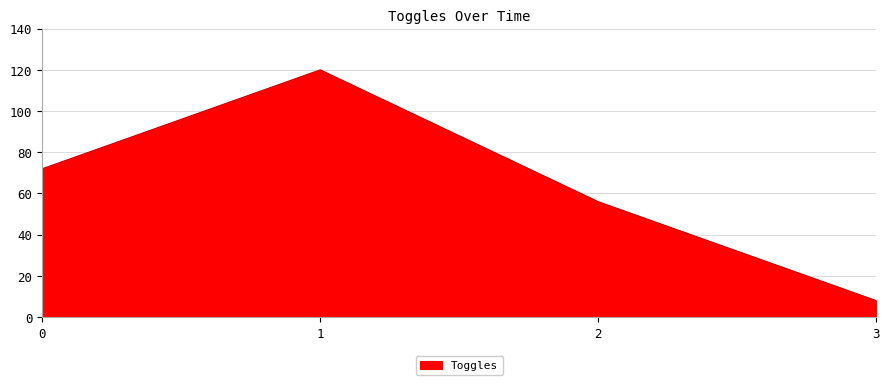

What is the ratio of the value at 2 to the value at 1?

0.5